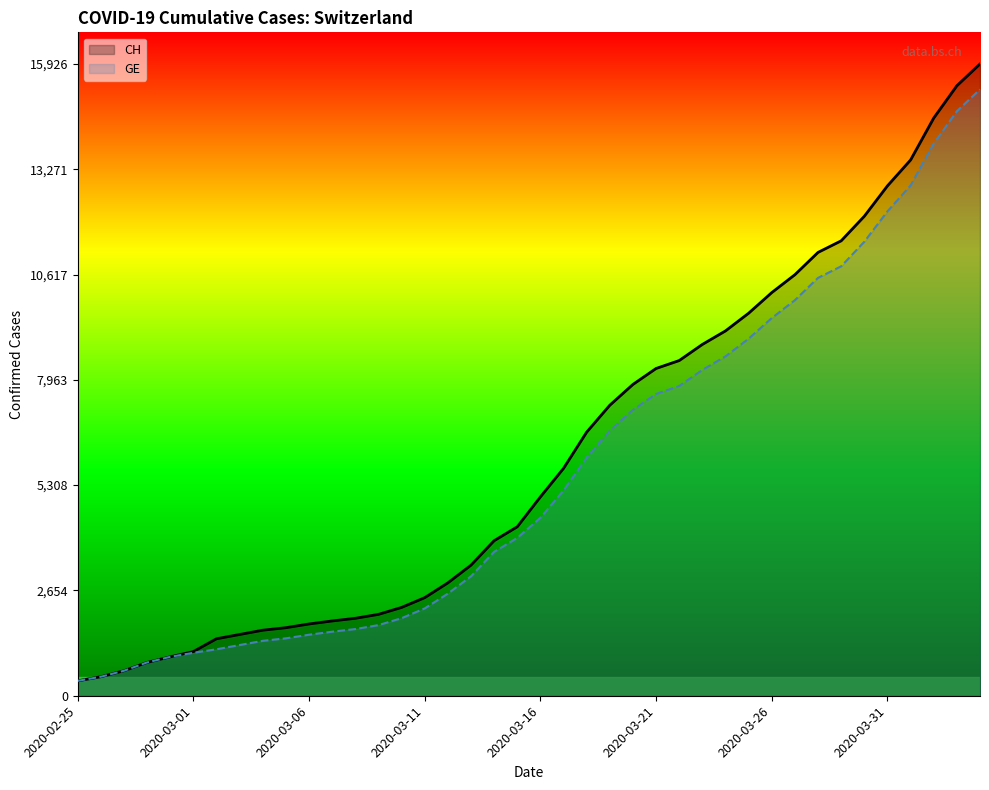

Where does the GE series first go above 4485?

21